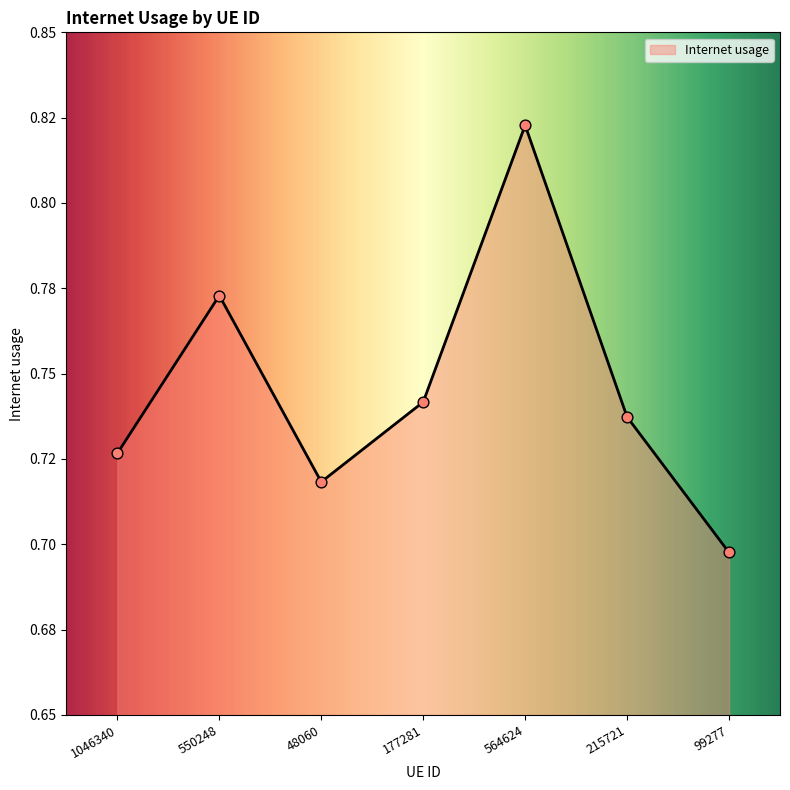

Is this an area chart (filled region under the line)?

Yes